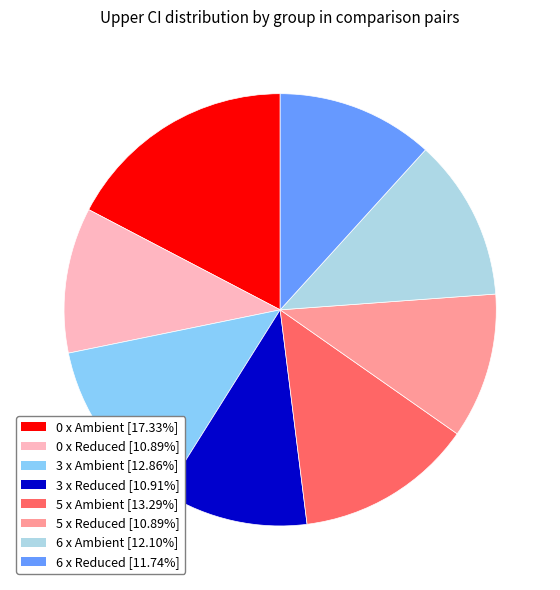

Does 6 x Ambient [12.10%] account for over 50% of the chart?

No